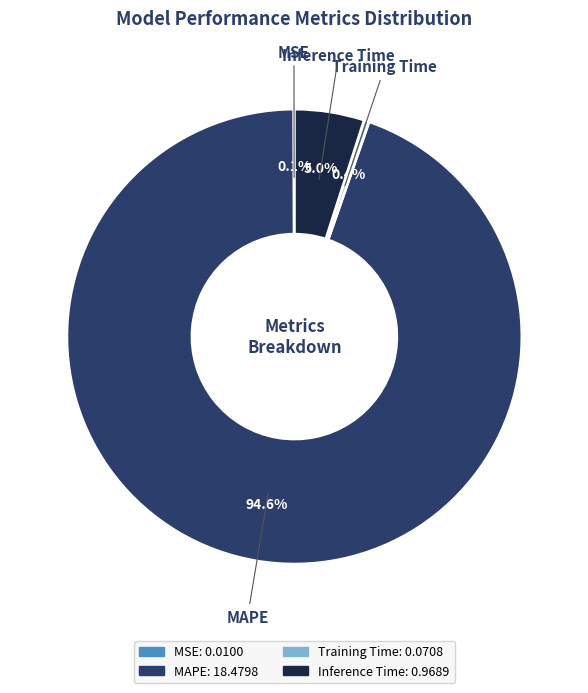

How much of the chart is everything except Training Time?

99.6%